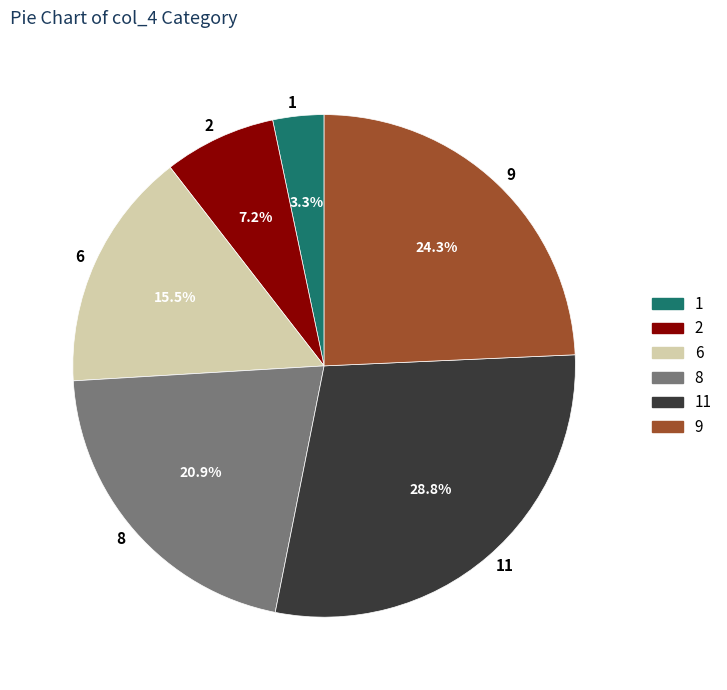

True or false: 11 accounts for 29% of the total.

True